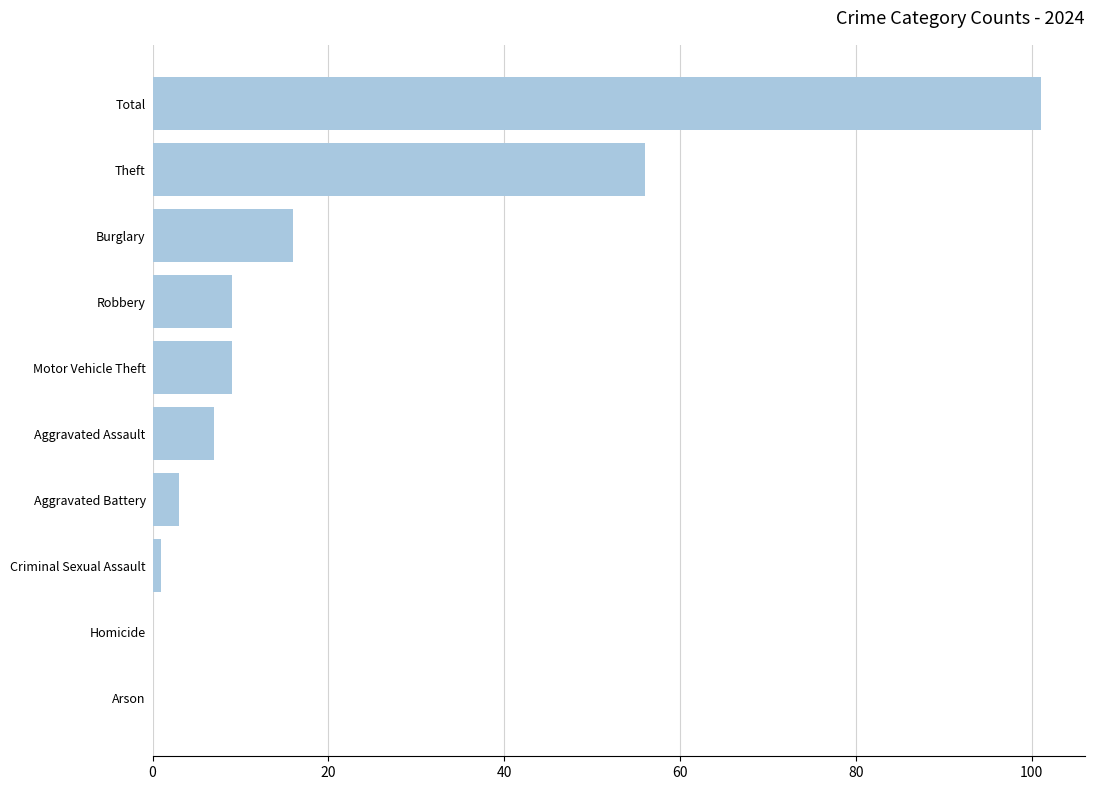

What value does the data have at Robbery?

9